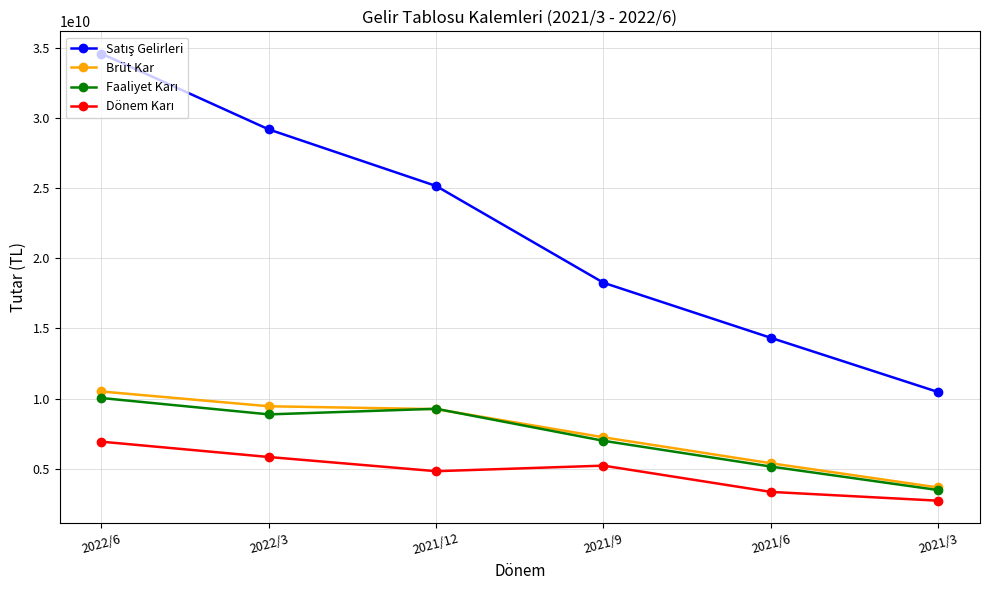

What is the spread (max minus min) of values at 2021/3?

7752441000